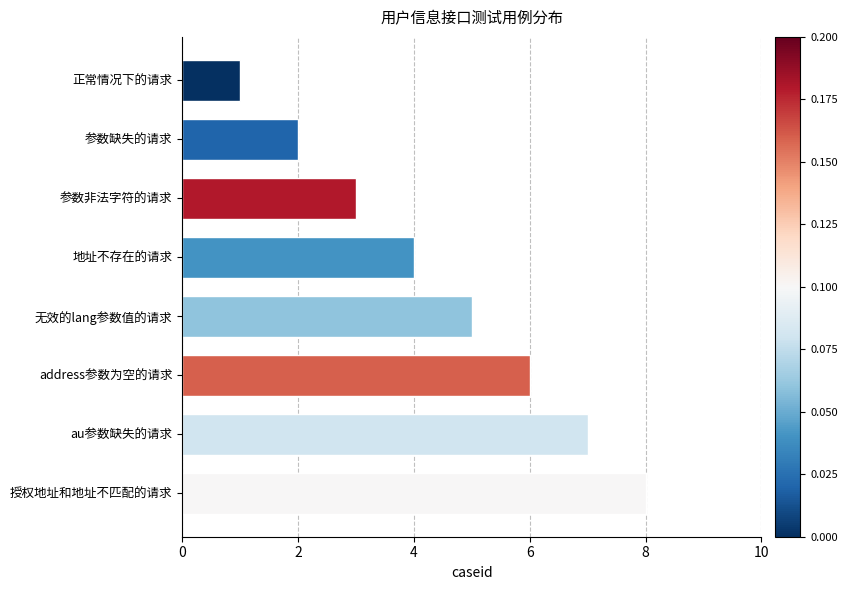

The value at address参数为空的请求 is 6. True or false?

True